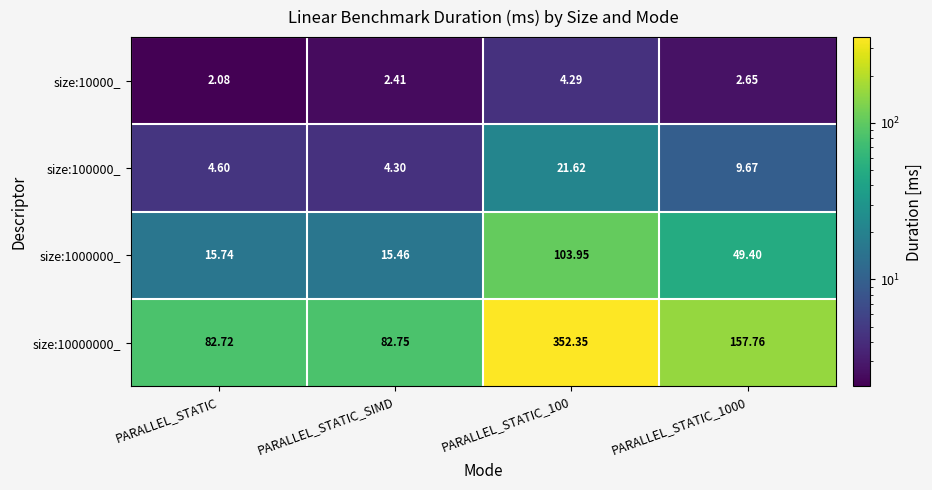

Which label corresponds to the largest value in the chart?

PARALLEL_STATIC_100